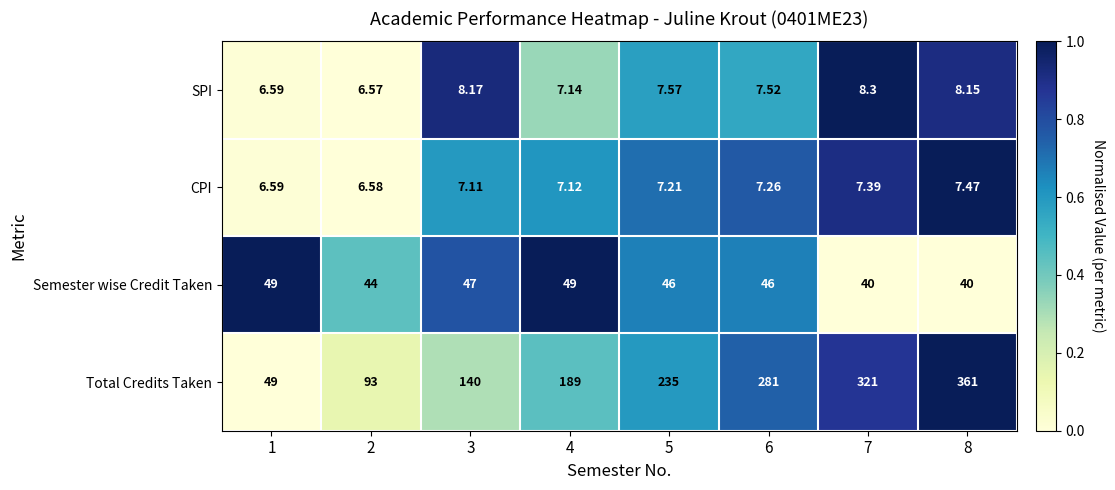

Which series has the largest total across all categories?

Total Credits Taken